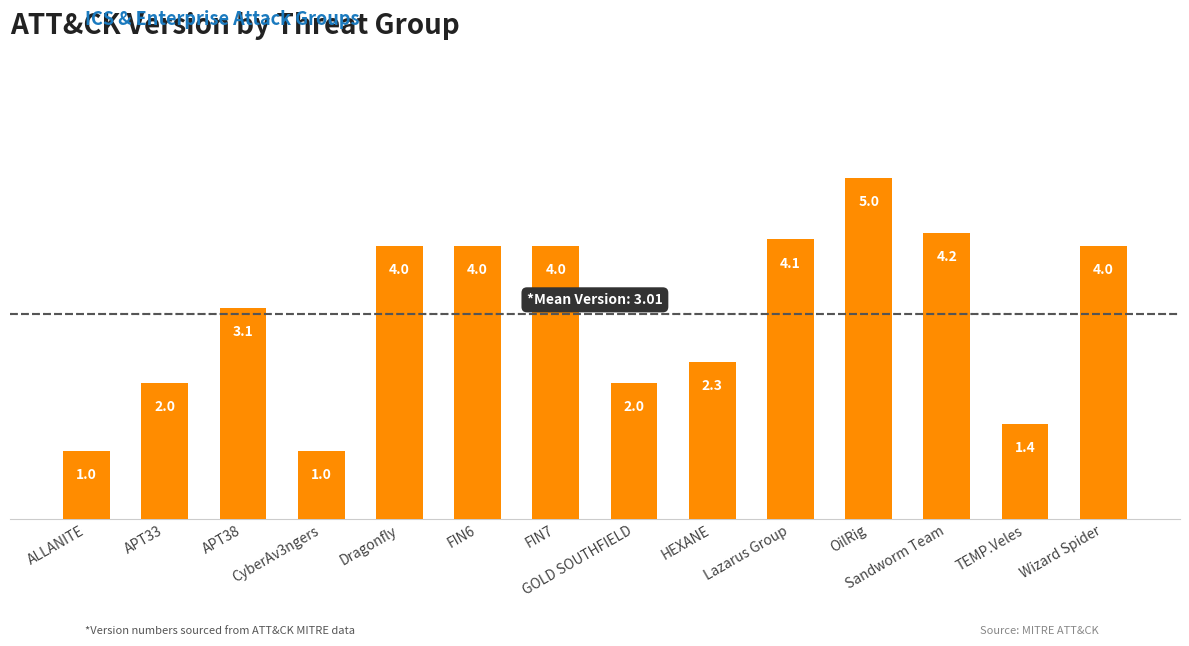

Where is the data nearest to the value 3?

APT38